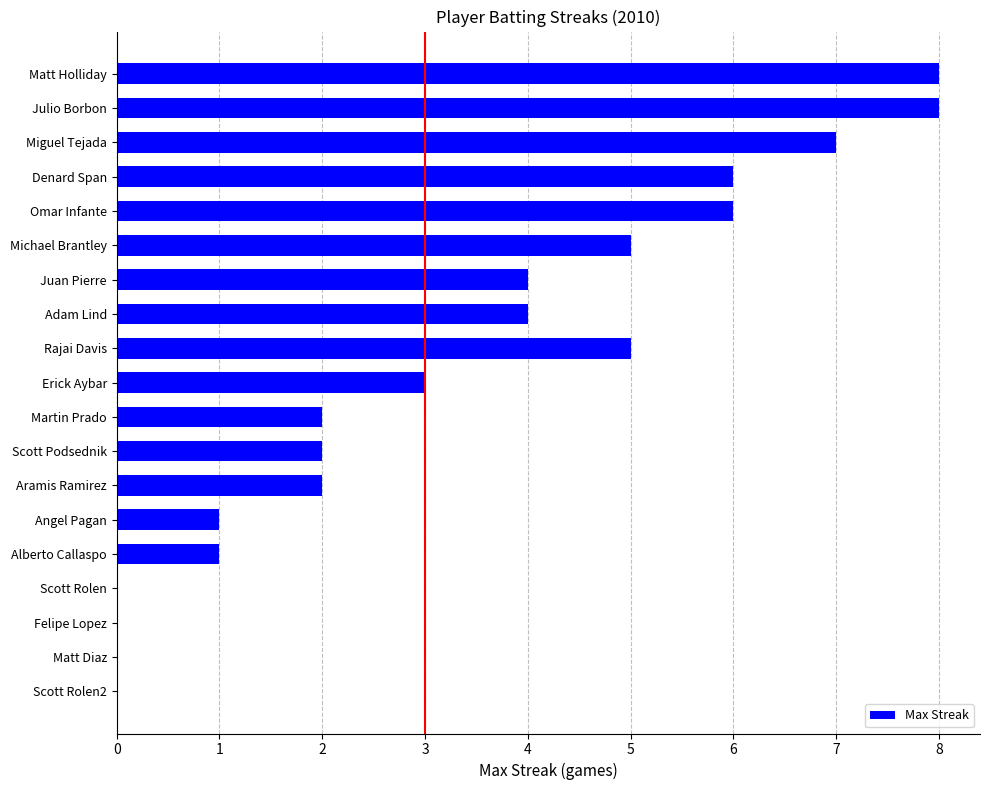

How many distinct data groups are displayed?

1